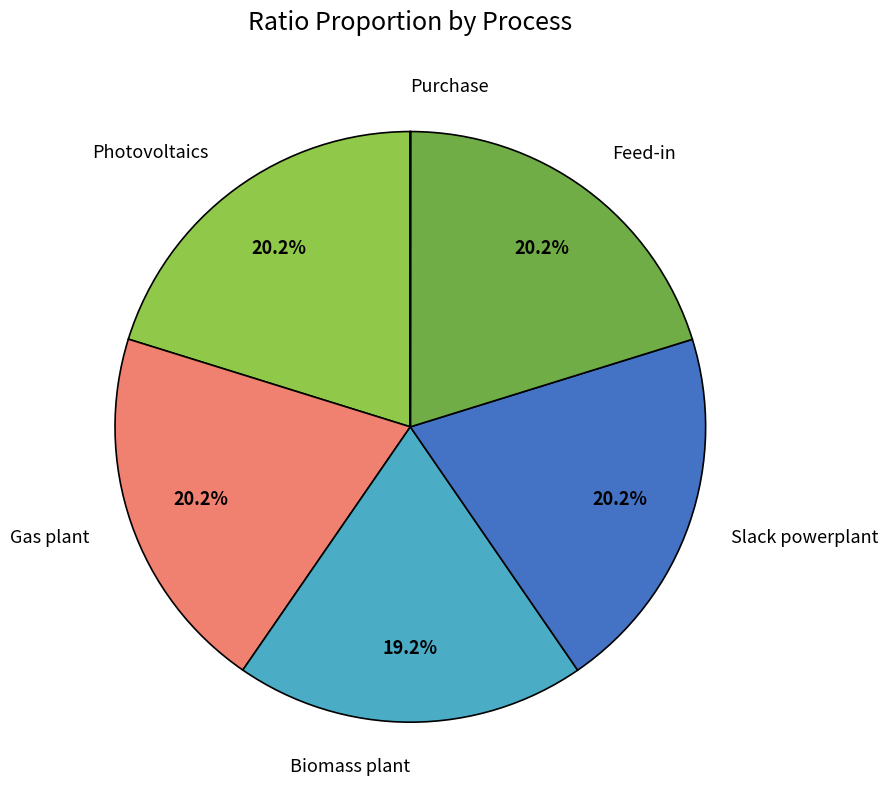

Is there any slice that represents more than half of the pie?

No